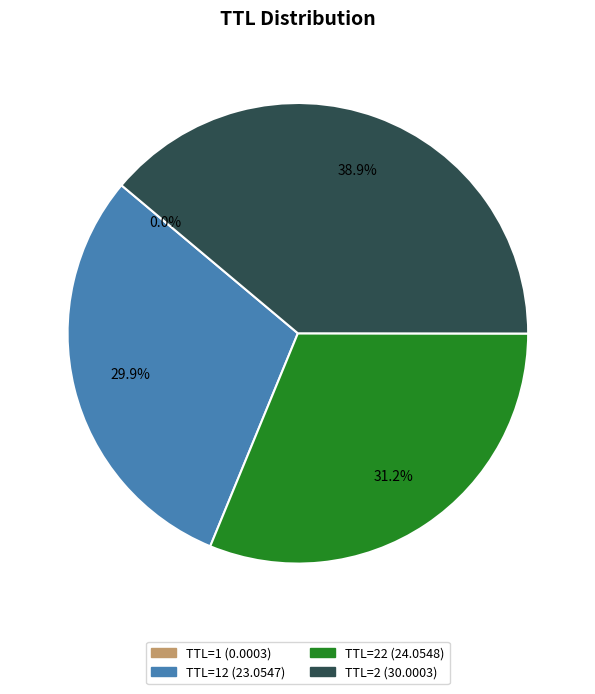

Does any single category account for the majority?

No